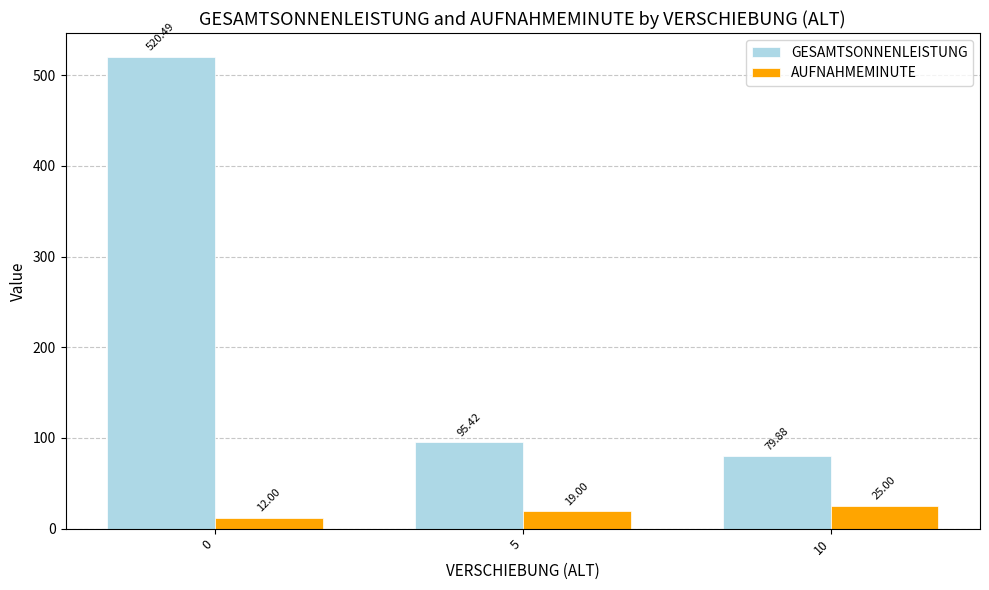

At which label does GESAMTSONNENLEISTUNG reach its minimum?

10